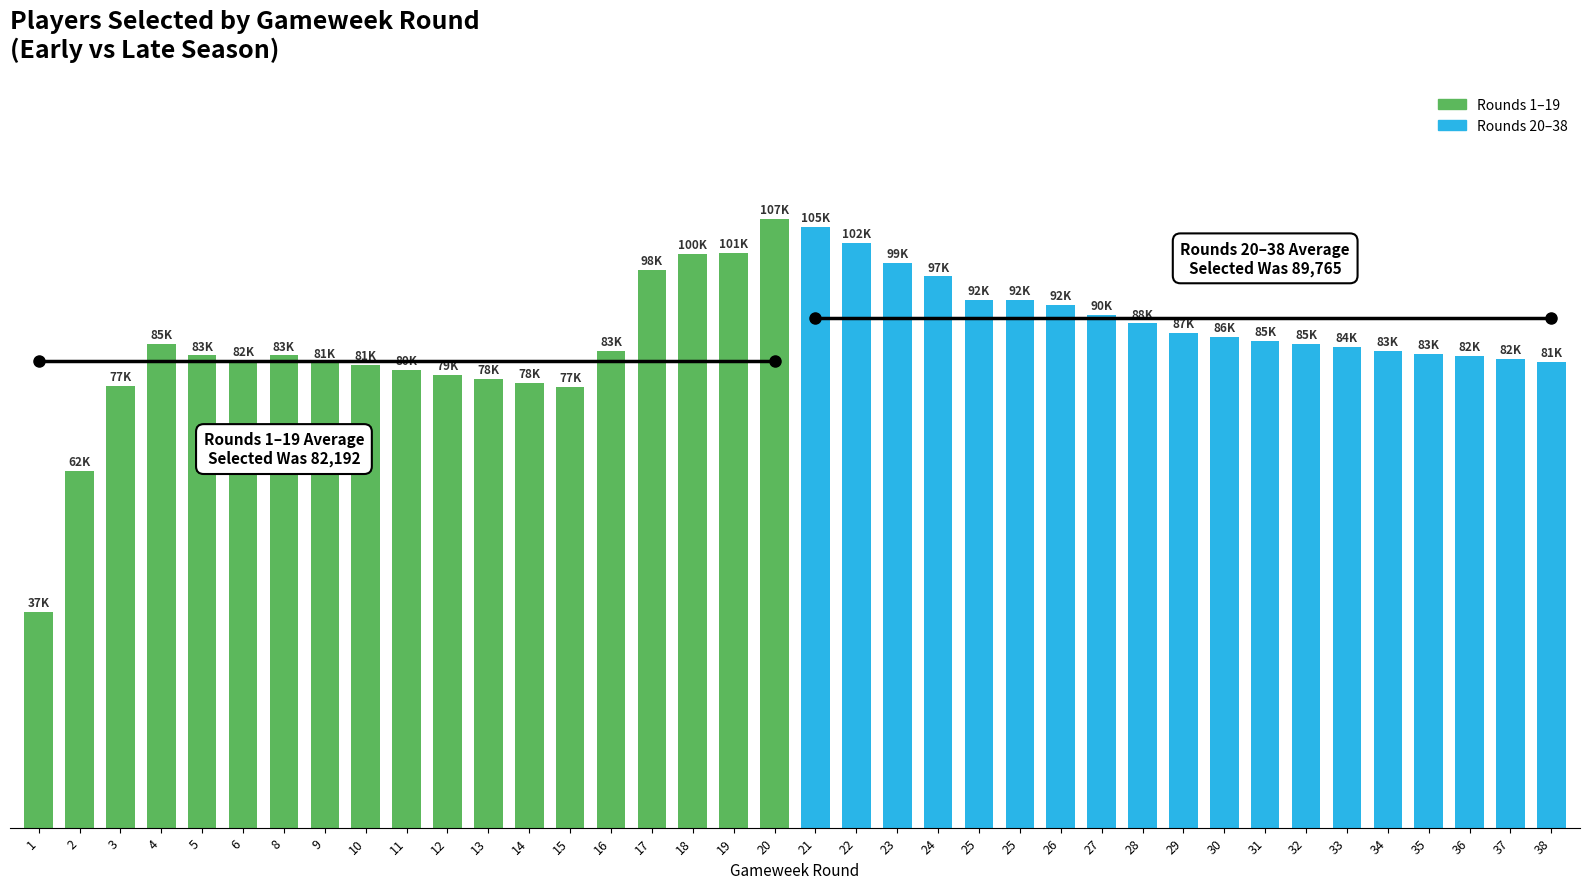

What is the minimum value for Rounds 20–38?

81934